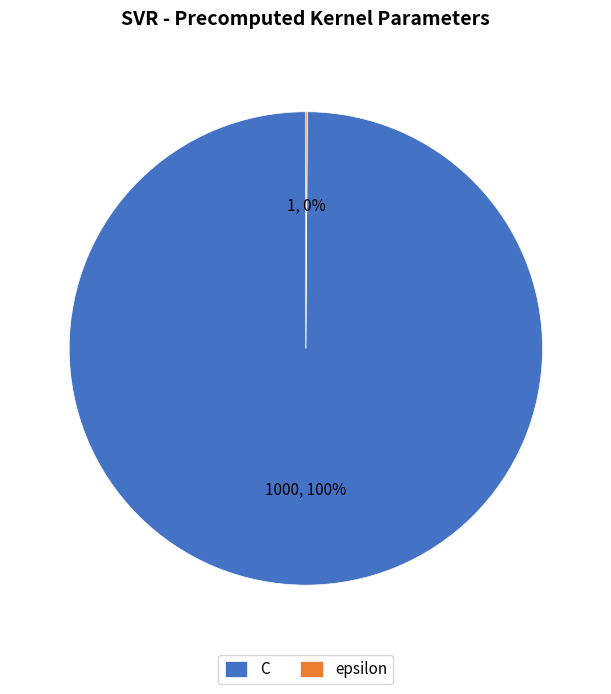

Is there any slice that represents more than half of the pie?

Yes